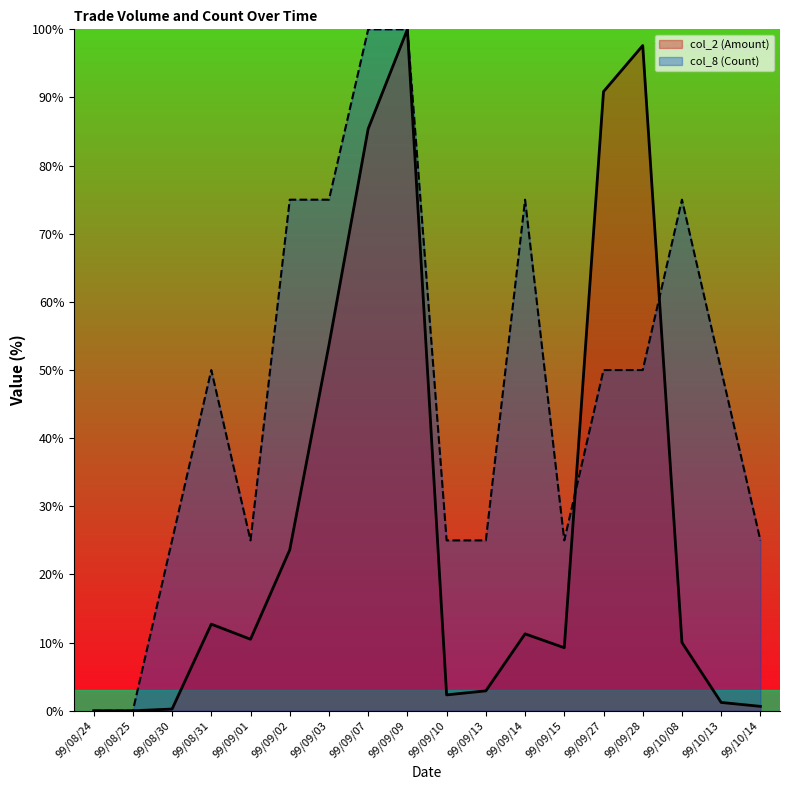

Which category has the lowest value in the col_2 (Amount) series?

99/08/24